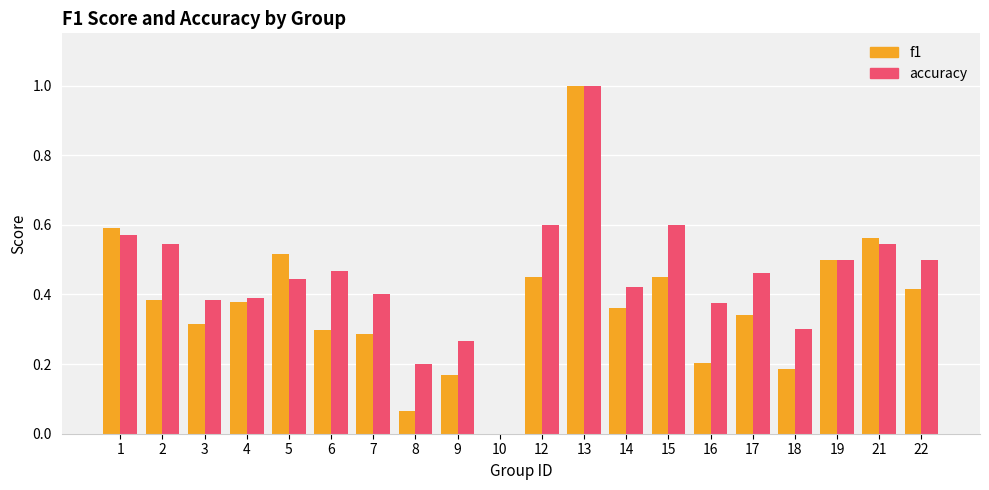

What is the sum of the f1 values at 14 and 2?

0.7